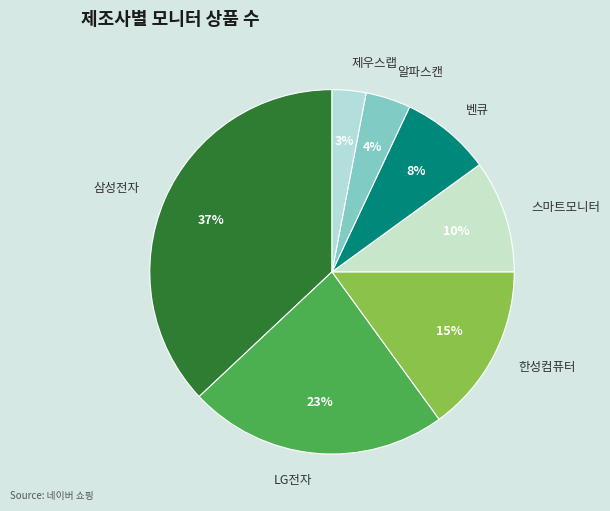

Which has a higher value, 스마트모니터 or 한성컴퓨터?

한성컴퓨터